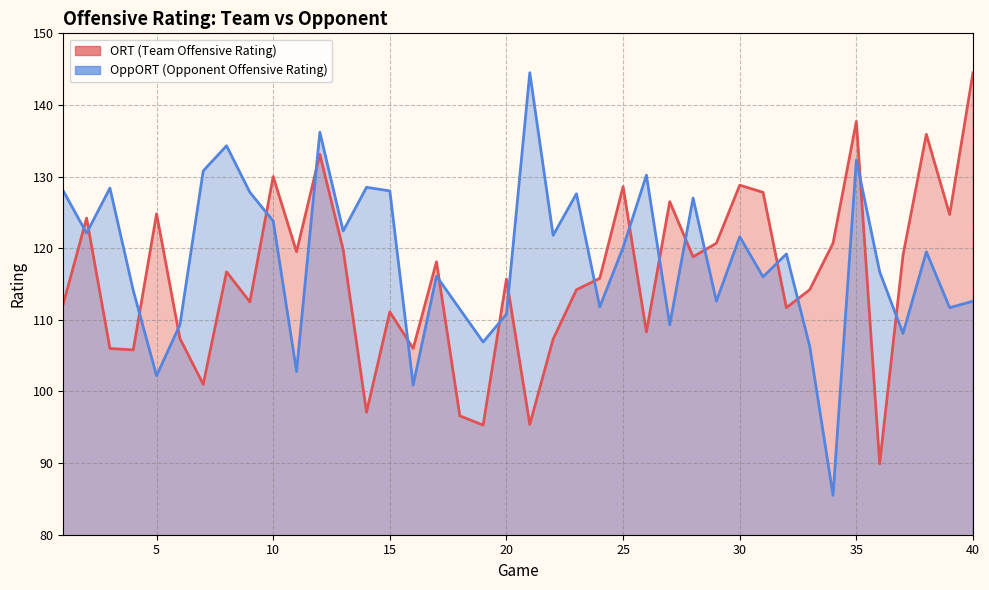

What is the difference between the maximum and minimum values in the ORT_line series?

54.6